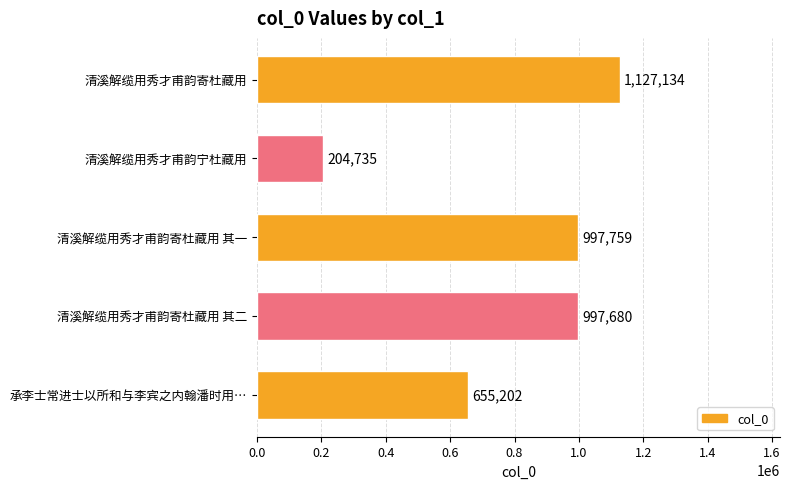

What is the label of the 3rd bar from the top?

清溪解缆用秀才甫韵寄杜藏用 其一